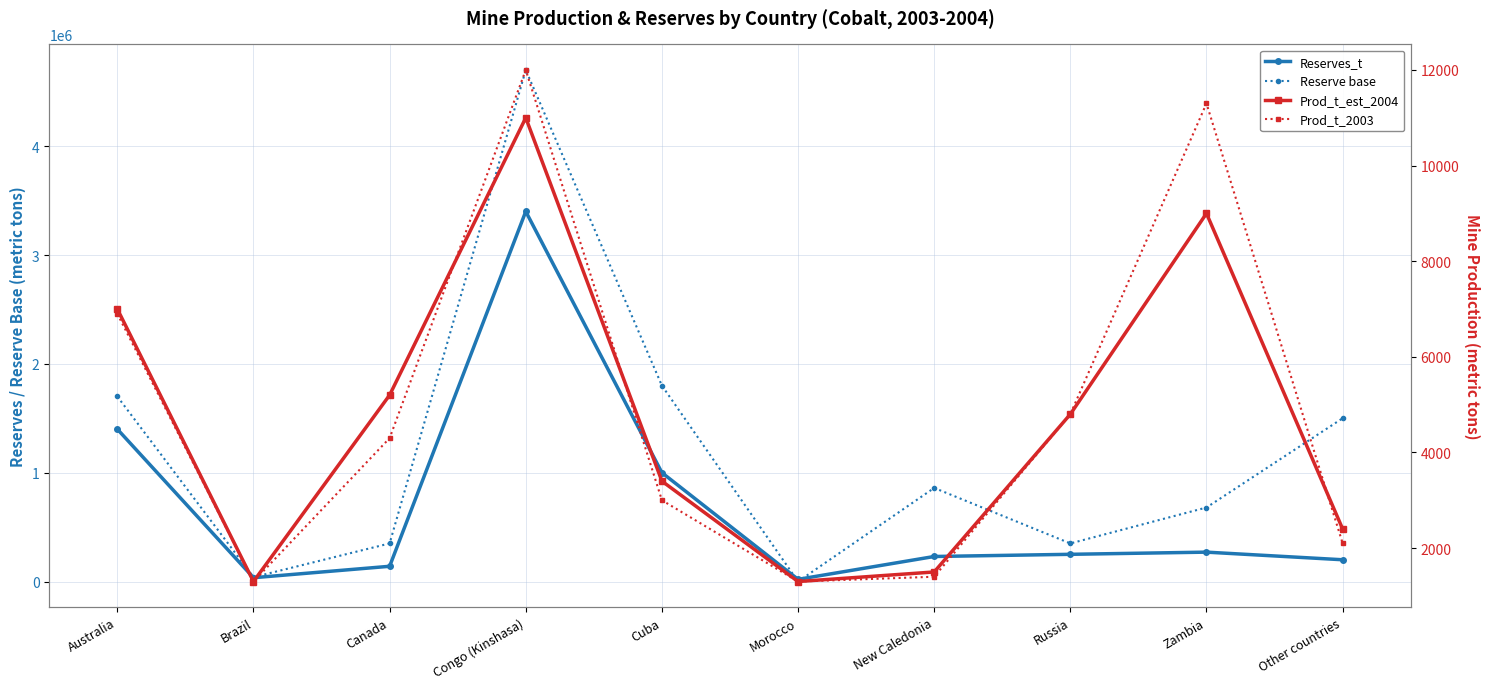

Is the value of Reserve base at Cuba greater than the value of Prod_t_est_2004 at Congo (Kinshasa)?

Yes